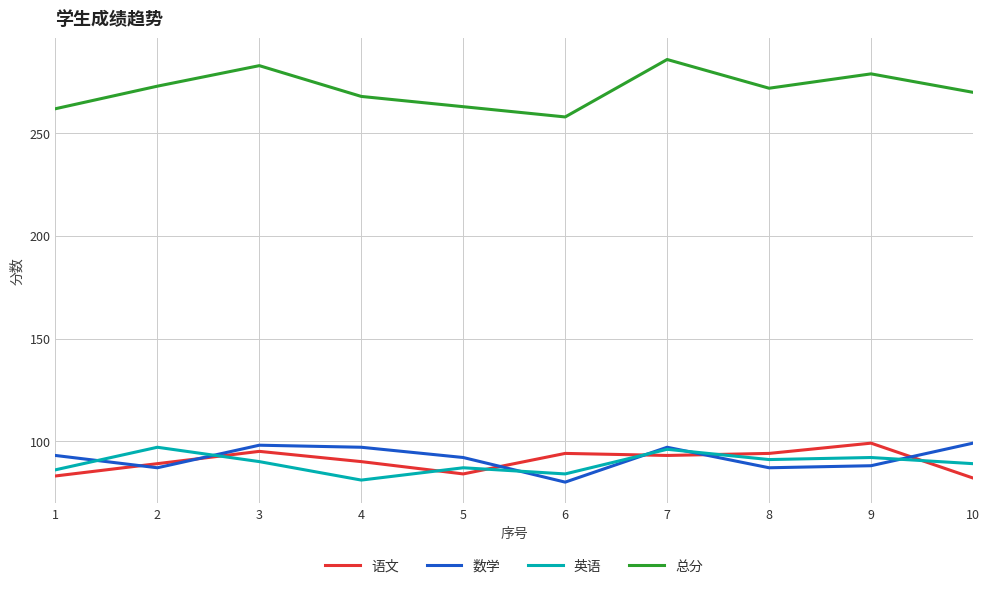

Reading right to left, extract all data points from this chart.

语文: 10=82	9=99	8=94	7=93	6=94	5=84	4=90	3=95	2=89	1=83
数学: 10=99	9=88	8=87	7=97	6=80	5=92	4=97	3=98	2=87	1=93
英语: 10=89	9=92	8=91	7=96	6=84	5=87	4=81	3=90	2=97	1=86
总分: 10=270	9=279	8=272	7=286	6=258	5=263	4=268	3=283	2=273	1=262